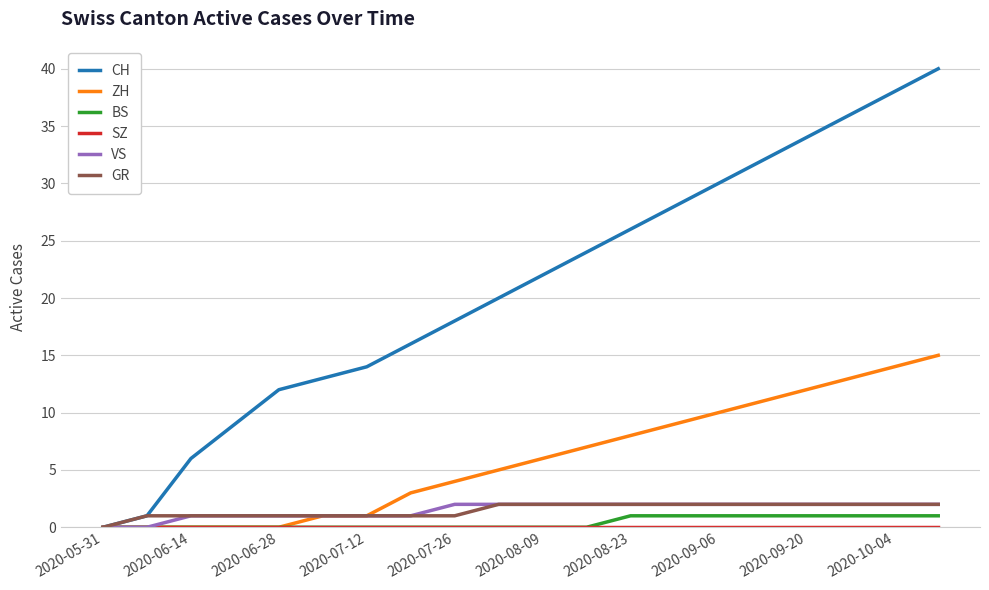

Which series has the largest total across all categories?

CH